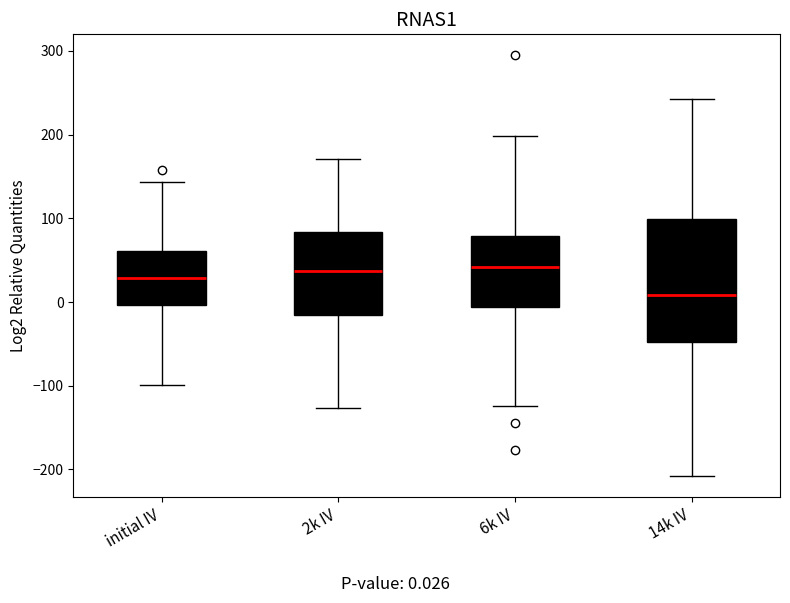

Reading left to right, transcribe this box plot: for each box, give where its median line is, the range the box spans, and where its two whiskers end, as read against the y-axis. The values are not printed on the chart, so give them approximately, as read against the axis.

initial IV: median 30, box 0 to 60, whiskers -100 to 140
2k IV: median 40, box -20 to 80, whiskers -130 to 170
6k IV: median 40, box -10 to 80, whiskers -120 to 200
14k IV: median 10, box -50 to 100, whiskers -210 to 240